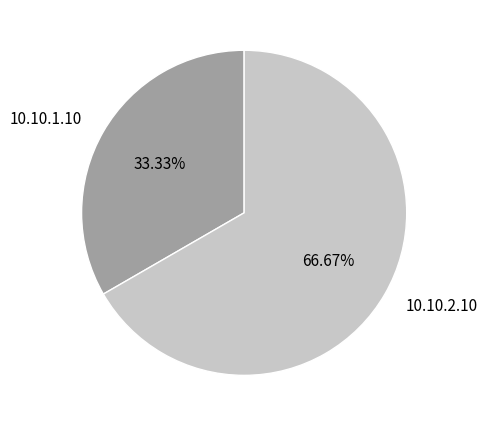

Approximately how many times larger is the value at 10.10.2.10 compared to 10.10.1.10?

2.0